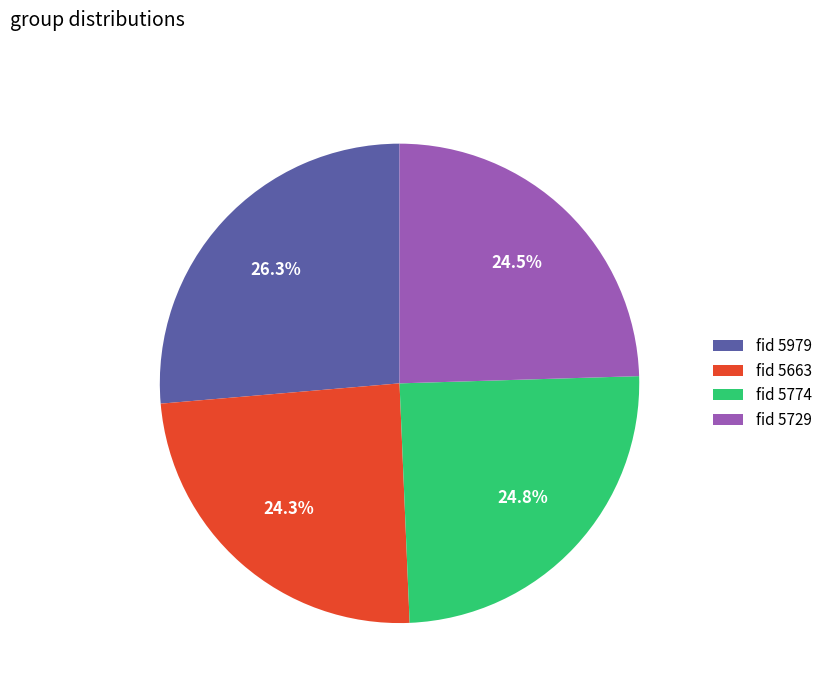

Is there any slice that represents more than half of the pie?

No